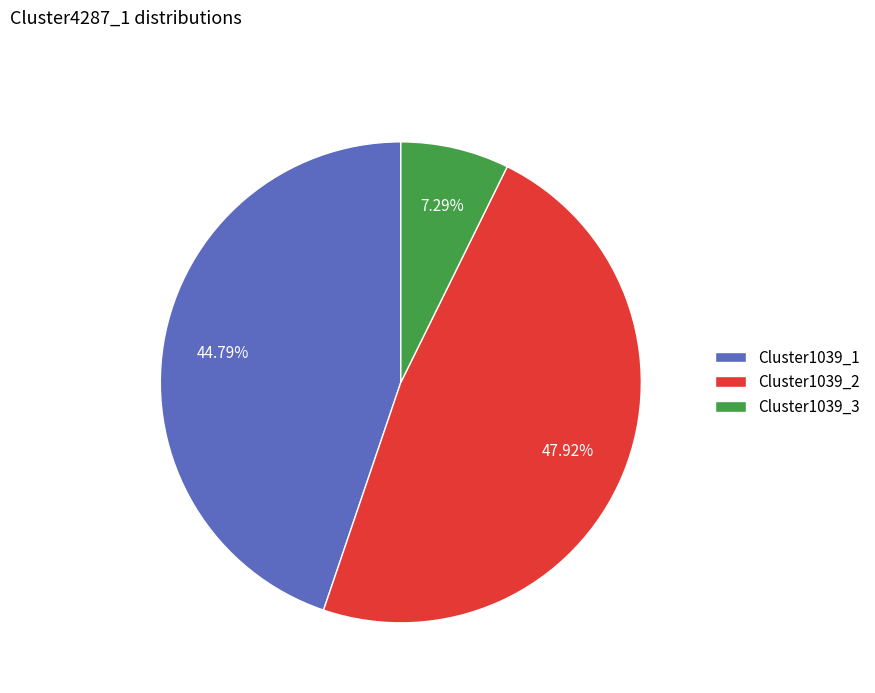

To the nearest percent, what portion does Cluster1039_1 represent?

45%